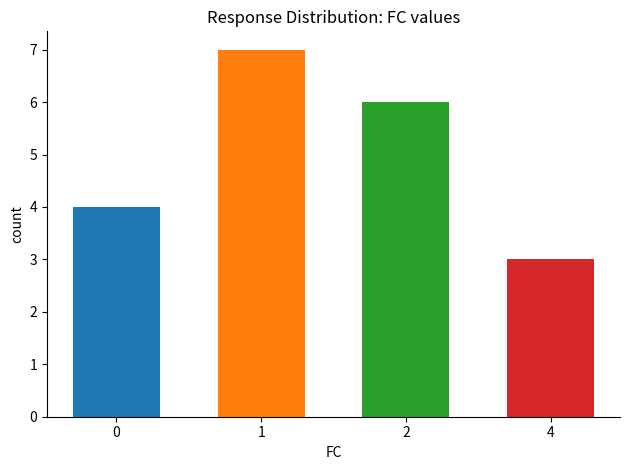

What is the minimum value shown in the chart?

3